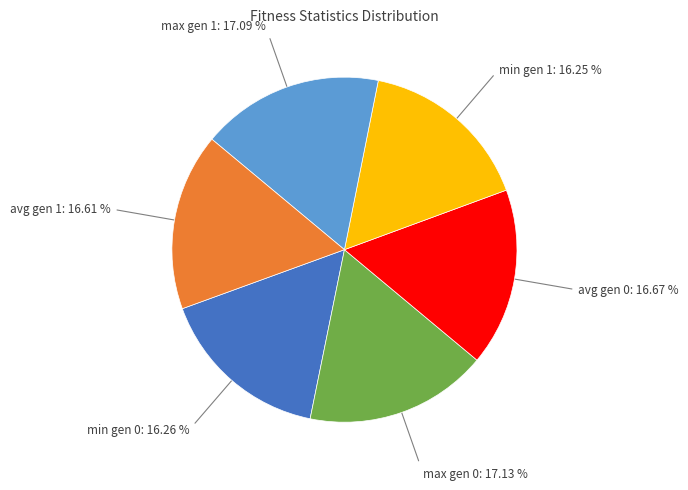

Does any single category account for the majority?

No